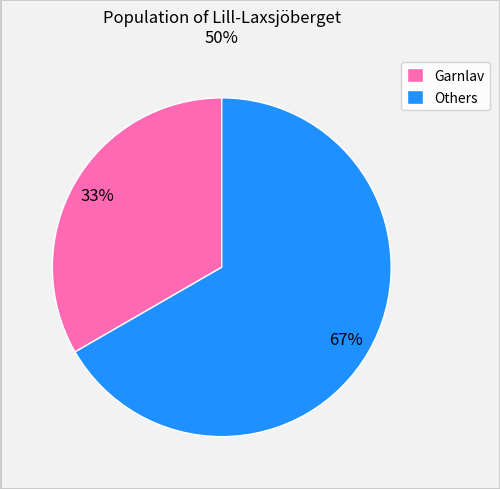

To the nearest percent, what portion does Others represent?

67%